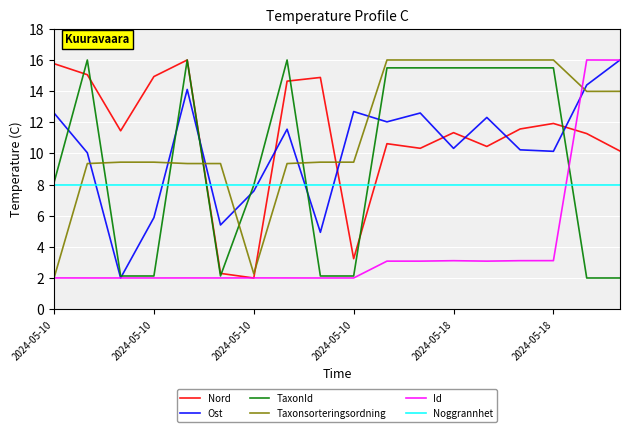

What is the smallest value displayed?

2.0